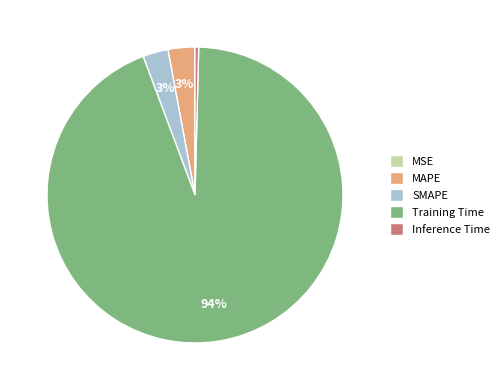

To the nearest percent, what is the difference between the largest and smallest slice percentages?

94%